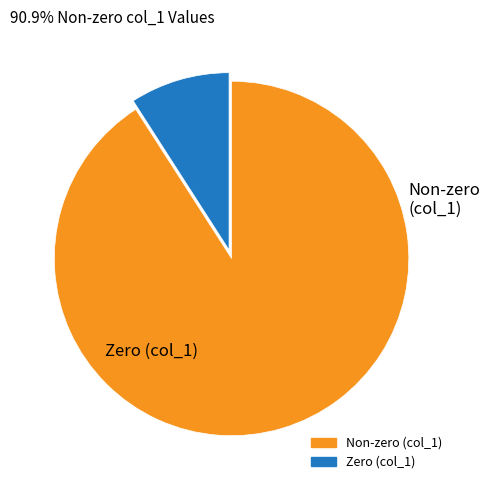

Is there any slice that represents more than half of the pie?

Yes